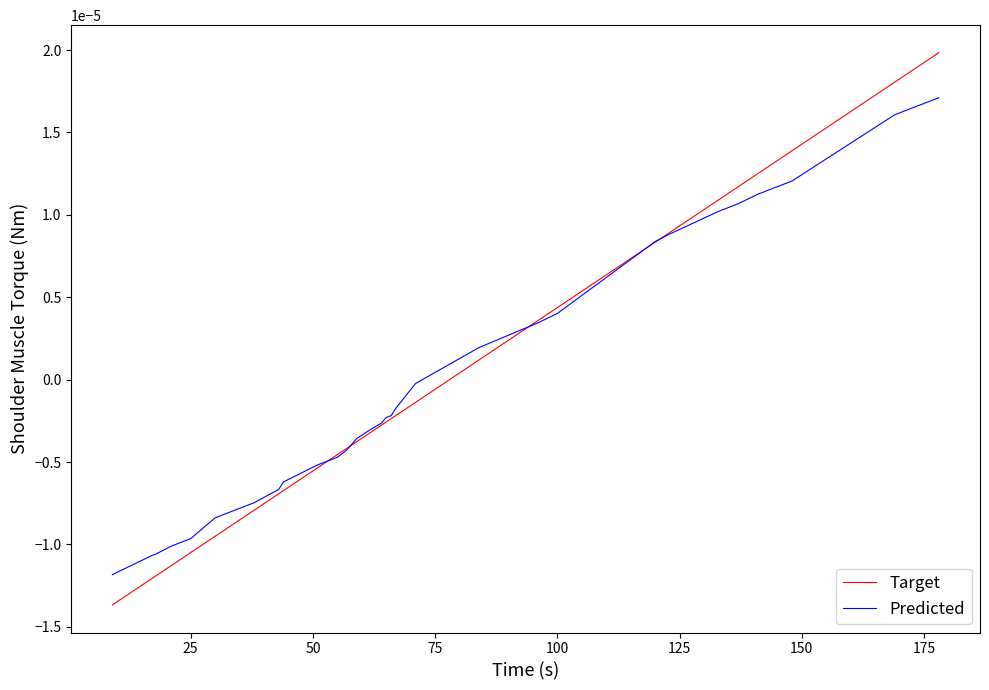

True or false: Target and Predicted cross at least once.

True